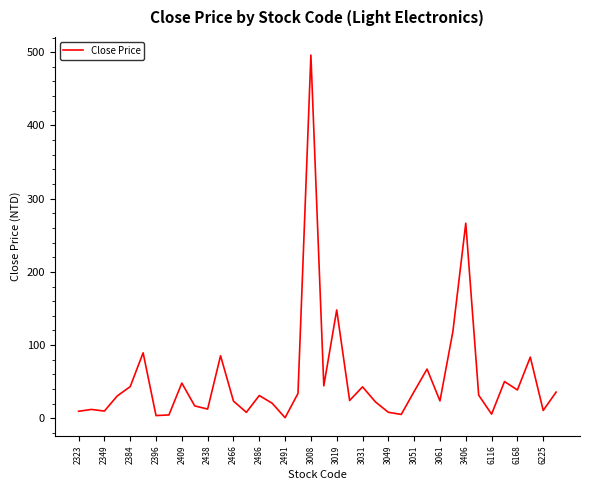

What is the greatest value displayed?

496.0